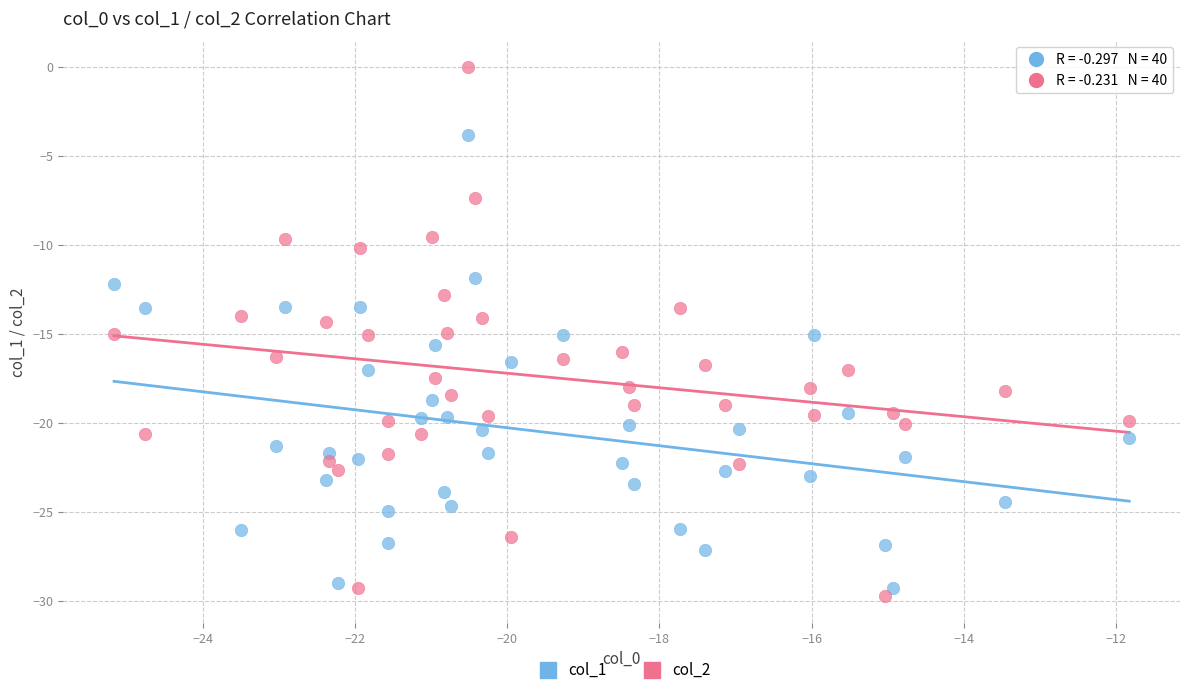

What is the X range (max minus min) for the scatter plot?

13.3